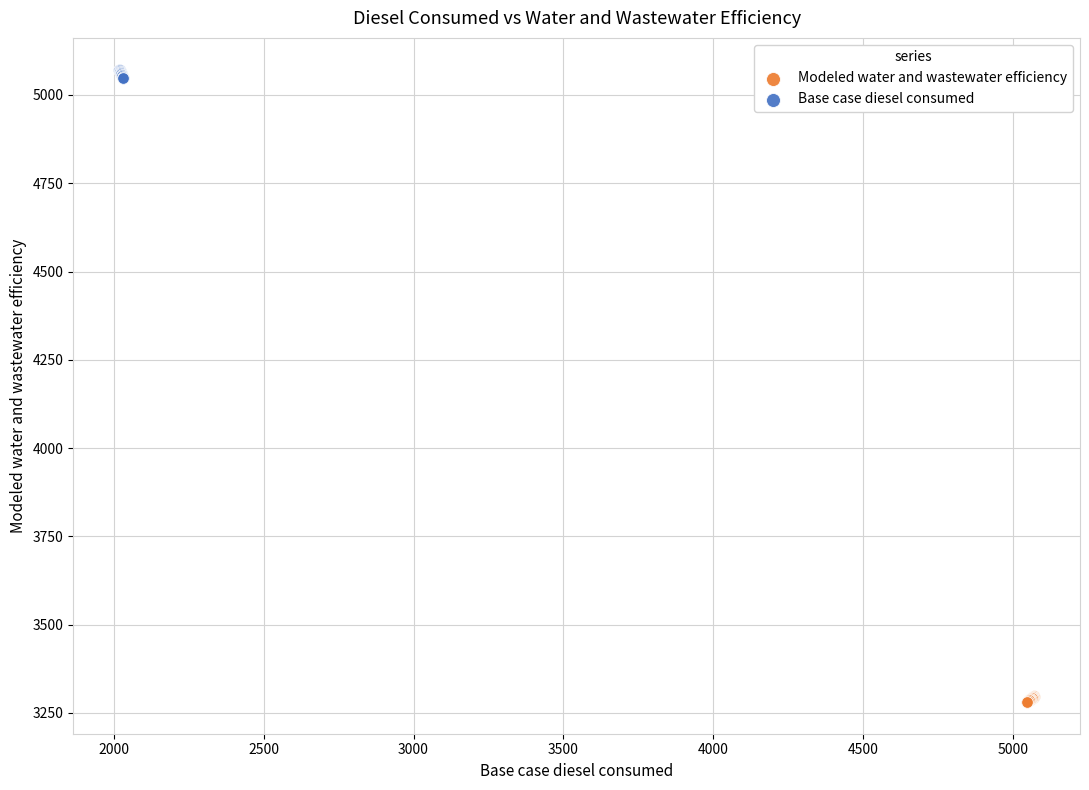

Which series contains the highest Y value?

Base case diesel consumed